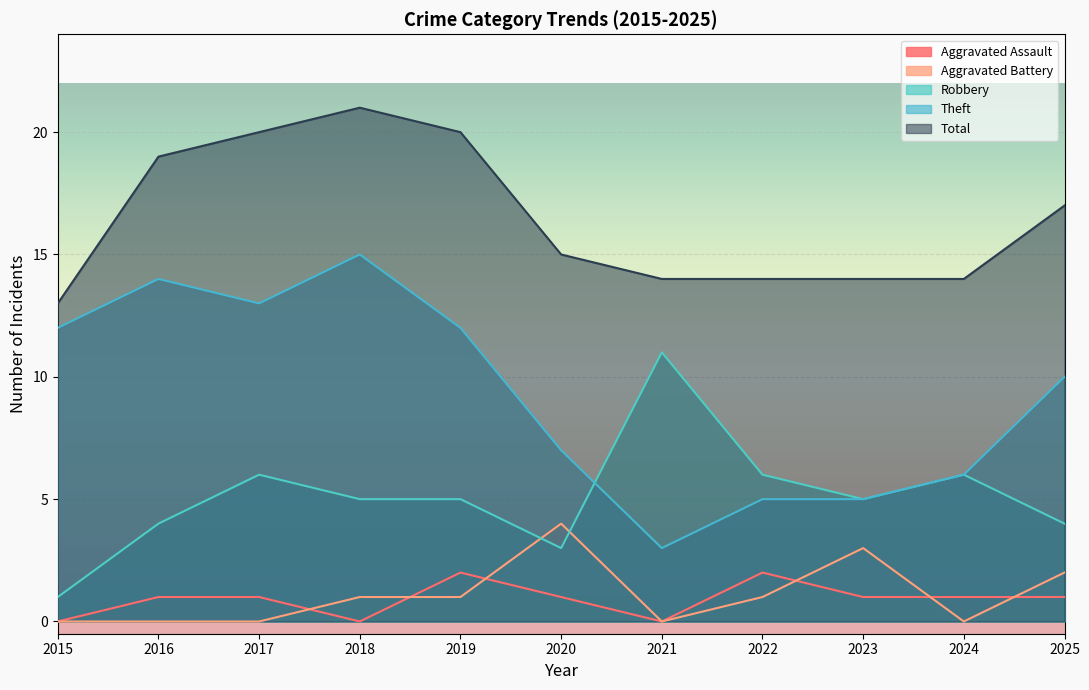

True or false: Total and Aggravated Battery intersect in this chart.

False